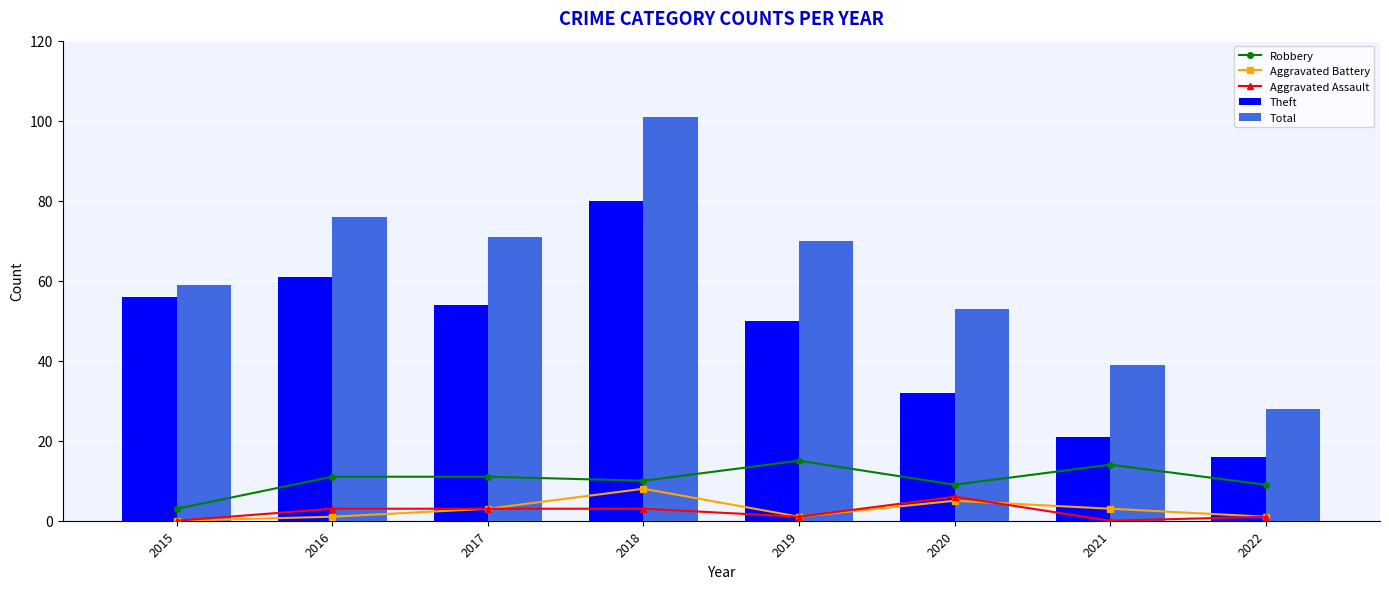

The value of Total at 2021 is 39. True or false?

True